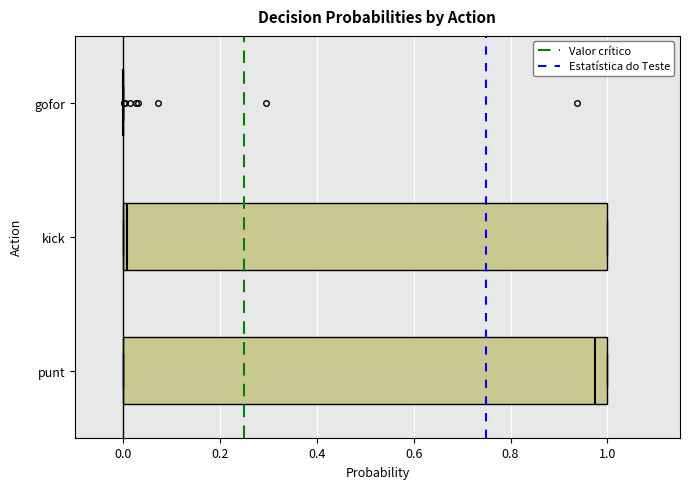

Reading bottom to top, read every box against the x-axis: the position of its median line, the range the box covers, and the ends of its whiskers. The values are not printed on the chart, so give them approximately, as read against the axis.

punt: median 0.98, box 0.00 to 1.00, whiskers 0.00 to 1.00
kick: median 0.00 (just right of the box's left edge), box 0.00 to 1.00, whiskers 0.00 to 1.00
gofor: box collapsed to a line at 0.00, whiskers 0.00 to 0.00